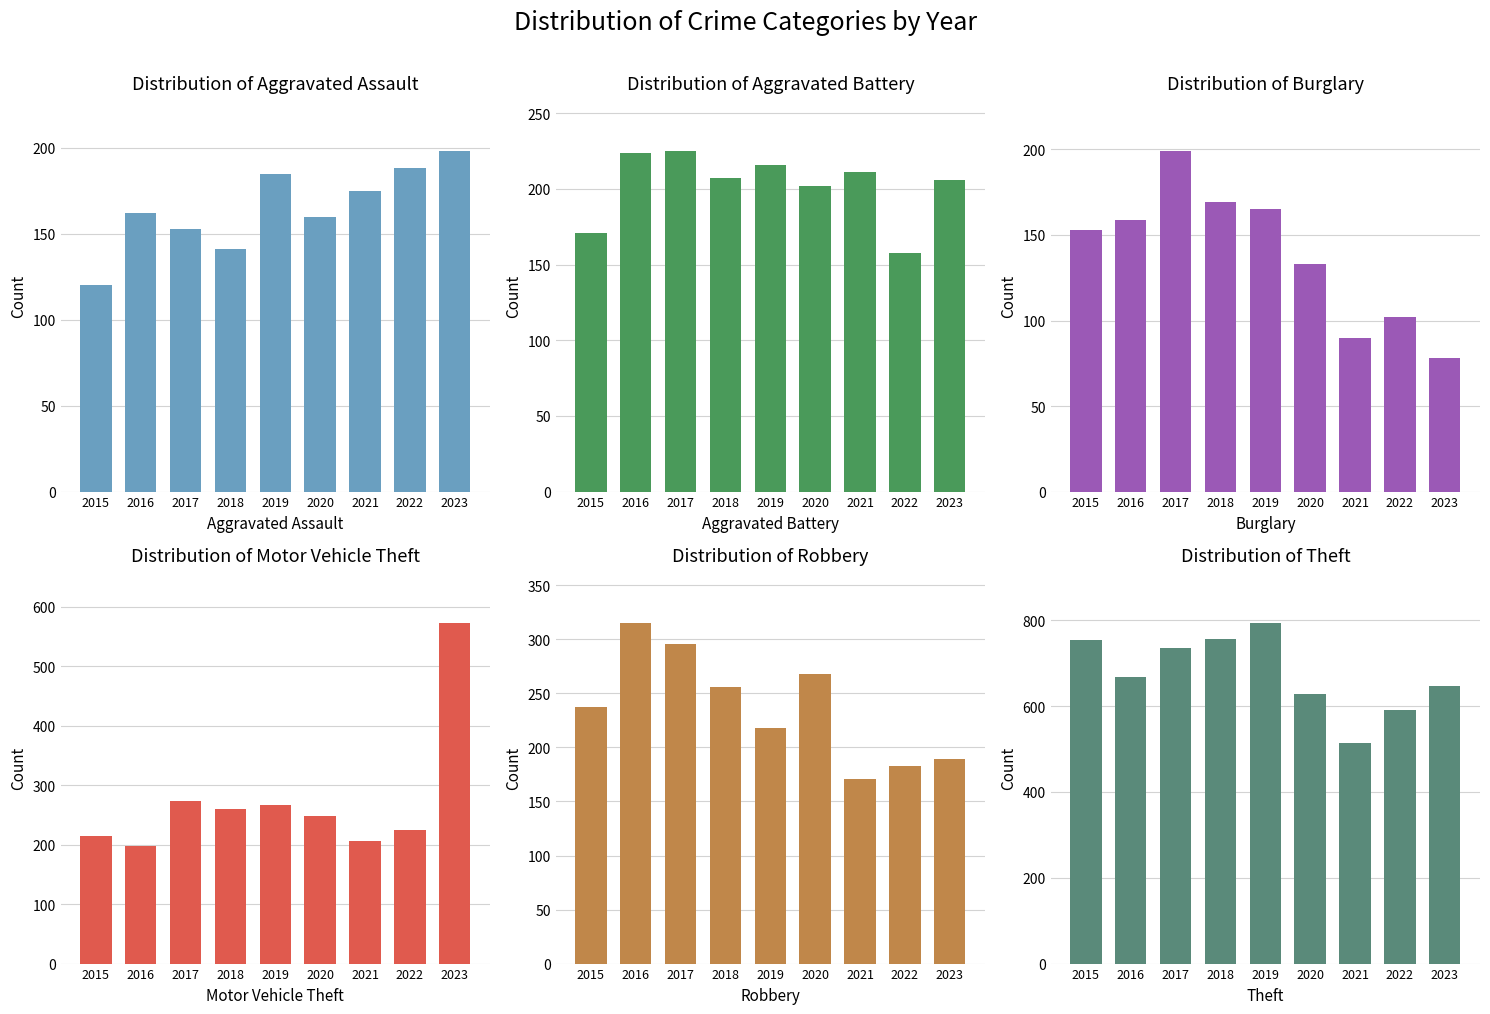

What is the value of the Robbery bar at the 4th from the left?

256